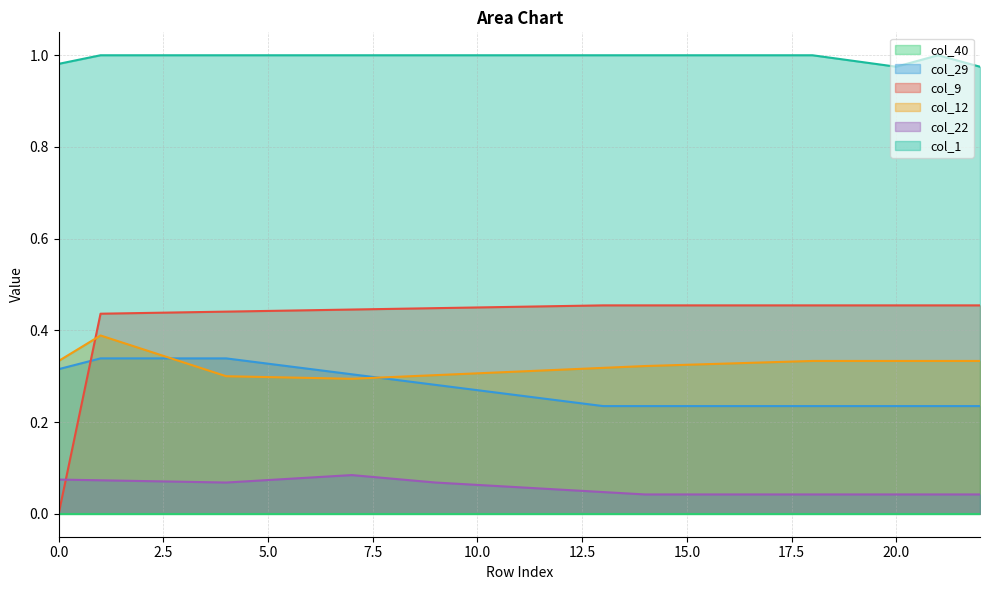

Between 4 and 21, which series saw the biggest shift?

col_29